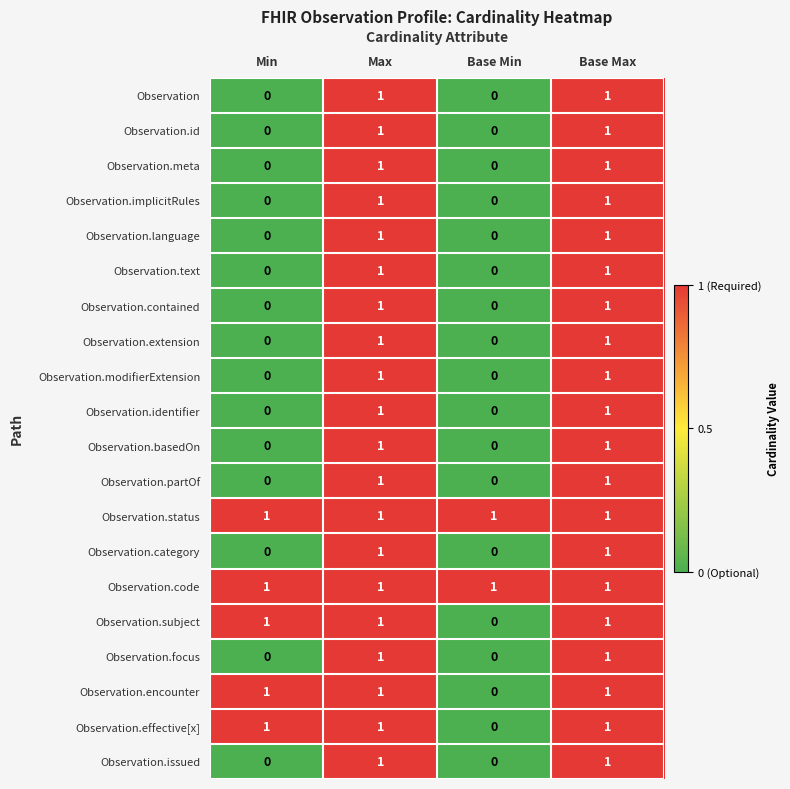

The Observation.encounter series shows 2 at Min. True or false?

False